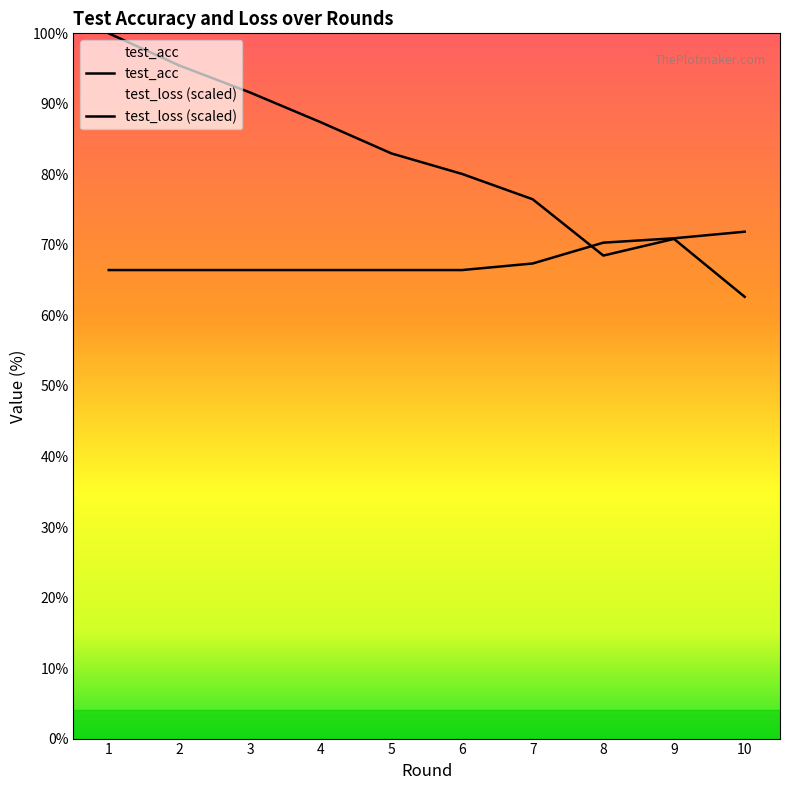

What is the smallest value displayed?

62.6